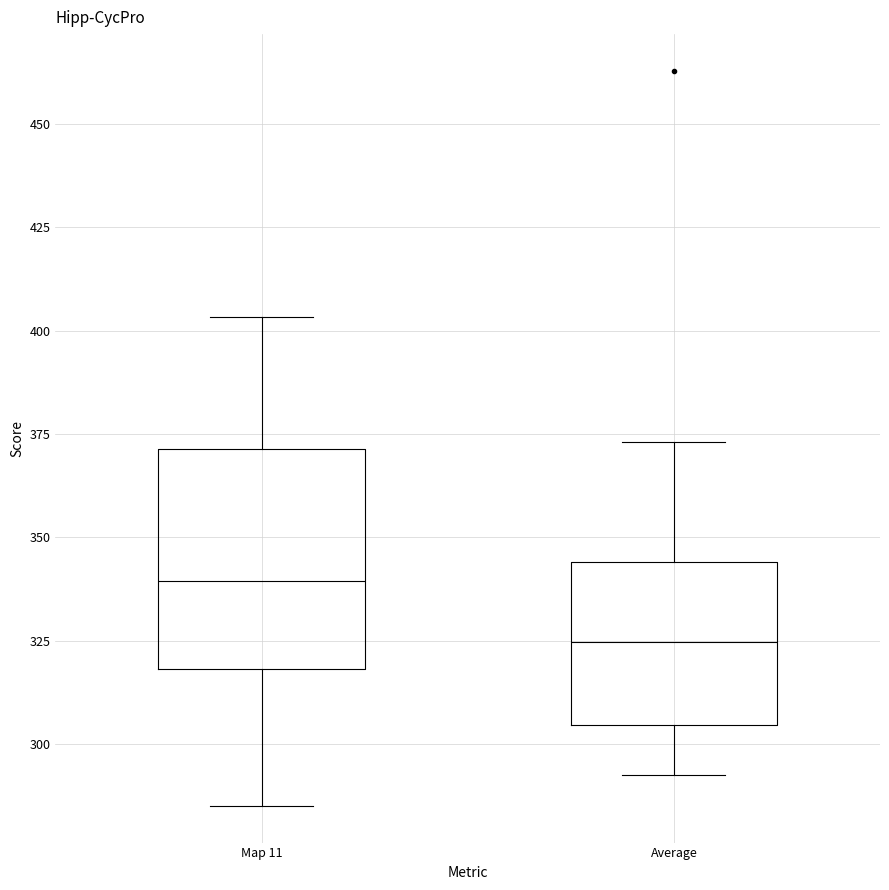

Reading left to right, transcribe this box plot: for each box, give where its median line is, the range the box spans, and where its two whiskers end, as read against the y-axis. The values are not printed on the chart, so give them approximately, as read against the axis.

Map 11: median 340, box 320 to 370, whiskers 285 to 405
Average: median 325, box 305 to 345, whiskers 295 to 375